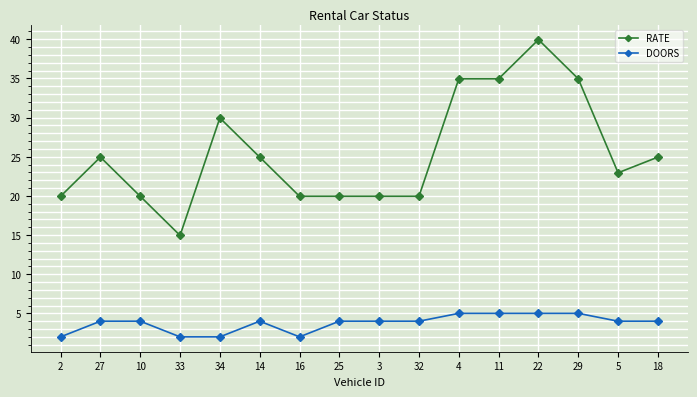

True or false: RATE and DOORS intersect in this chart.

False